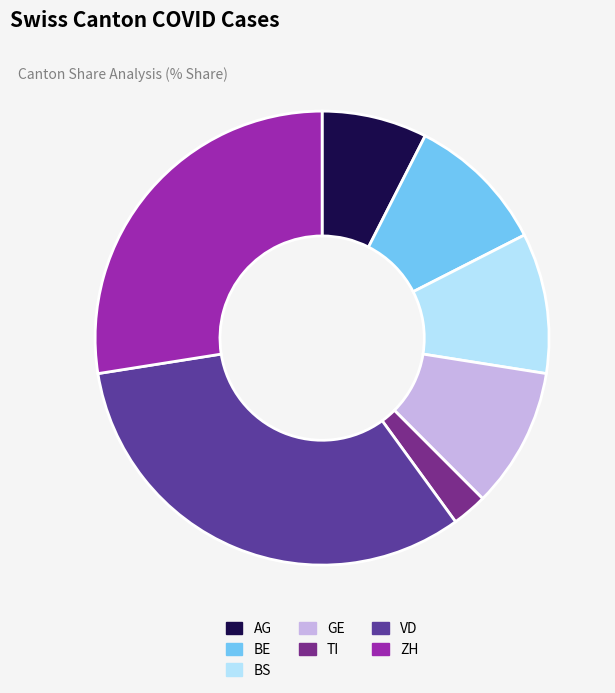

To the nearest percent, what portion does BS represent?

10%